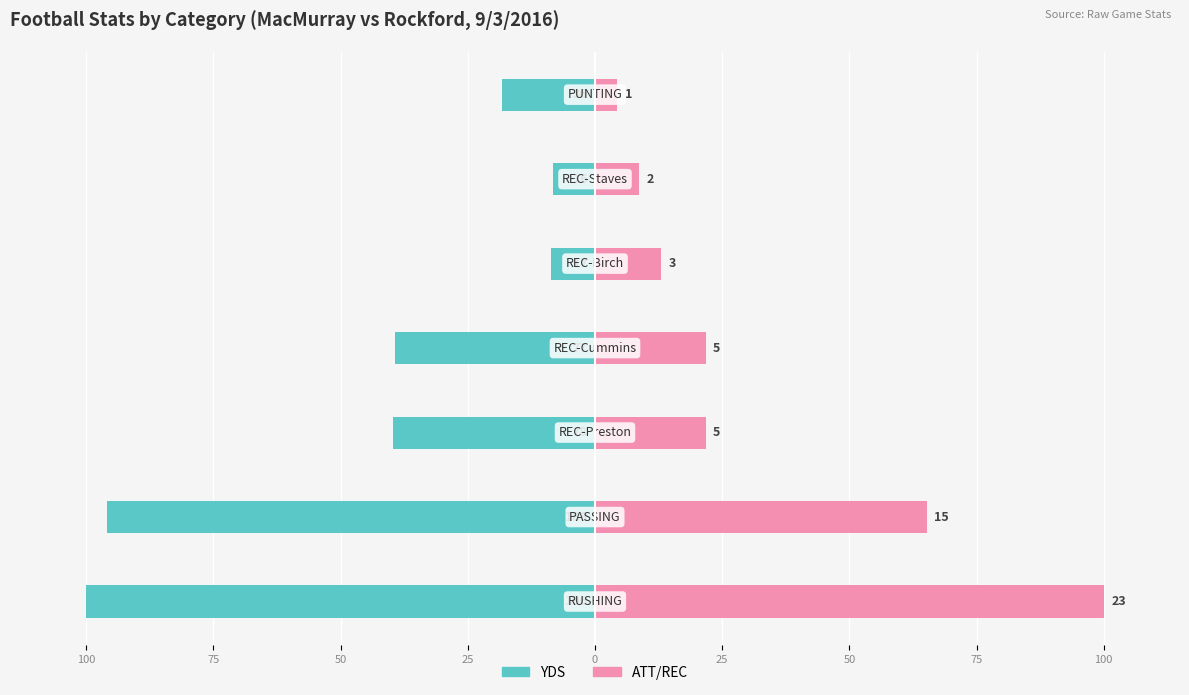

How many values in the ATT/REC series exceed 21?

4